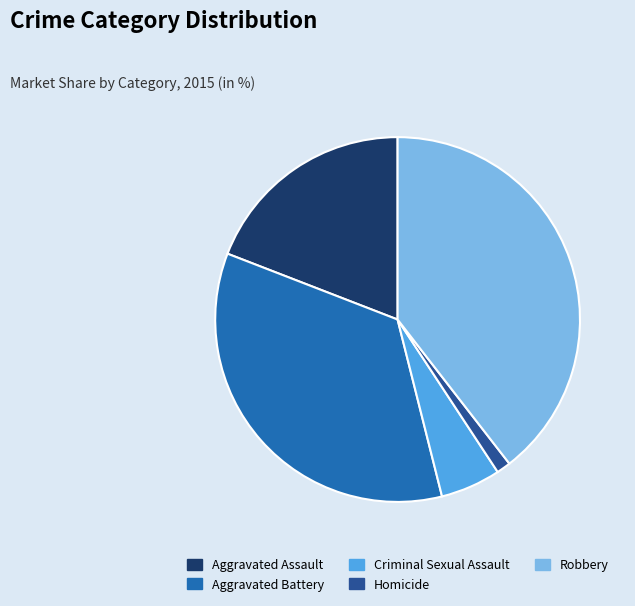

Rank the categories by value from highest to lowest.

Robbery, Aggravated Battery, Aggravated Assault, Criminal Sexual Assault, Homicide